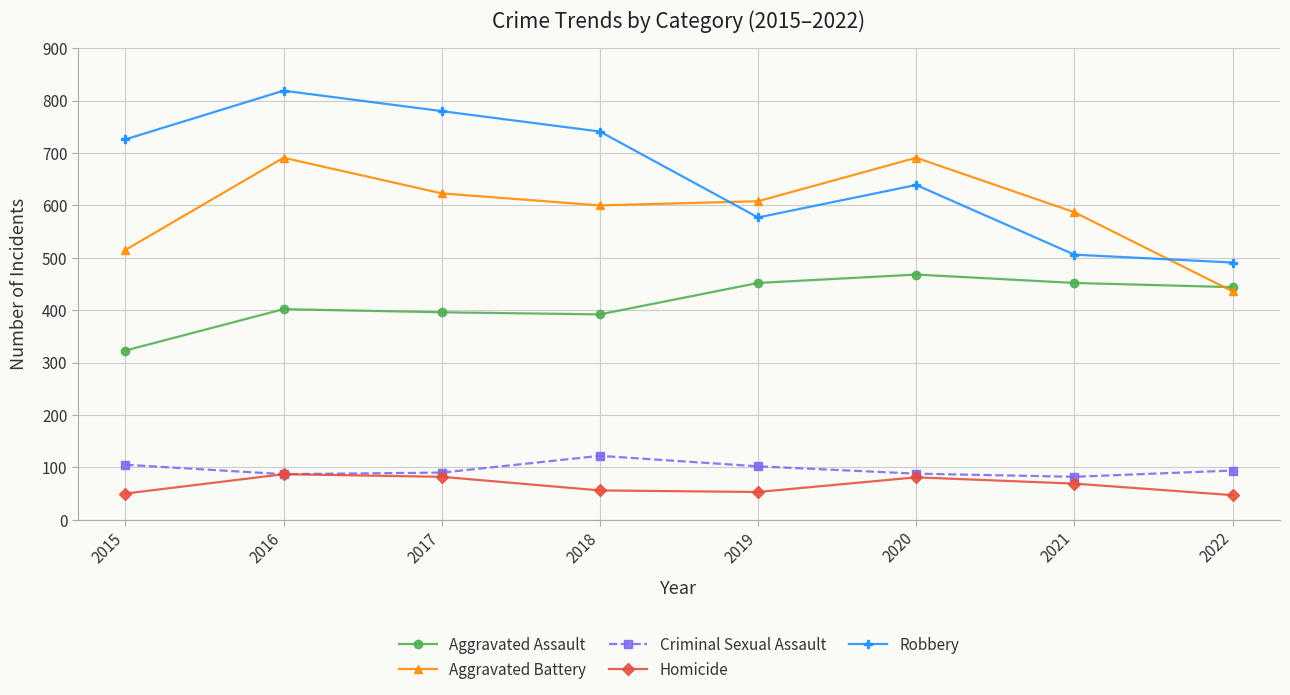

Does the chart display data point markers on the line(s)?

Yes